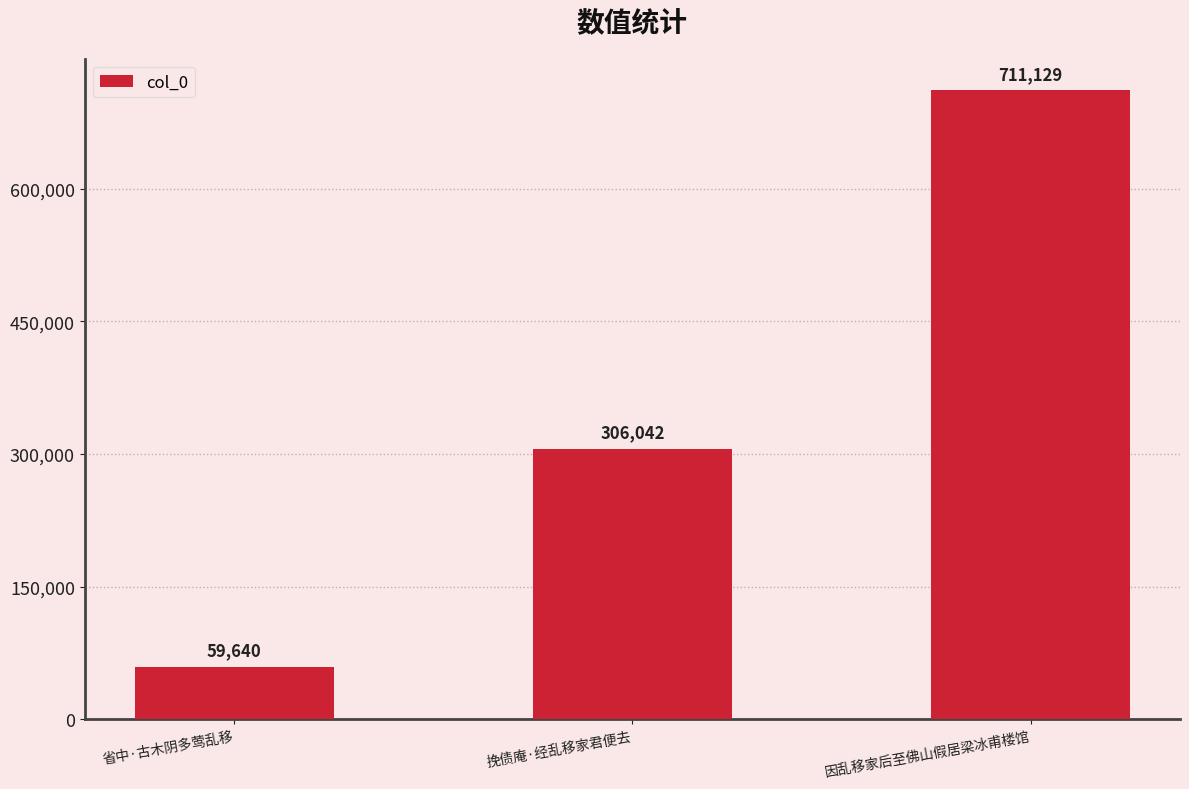

What is the sum of the values at 省中·古木阴多莺乱移 and 因乱移家后至佛山假居梁冰甫楼馆?

770769